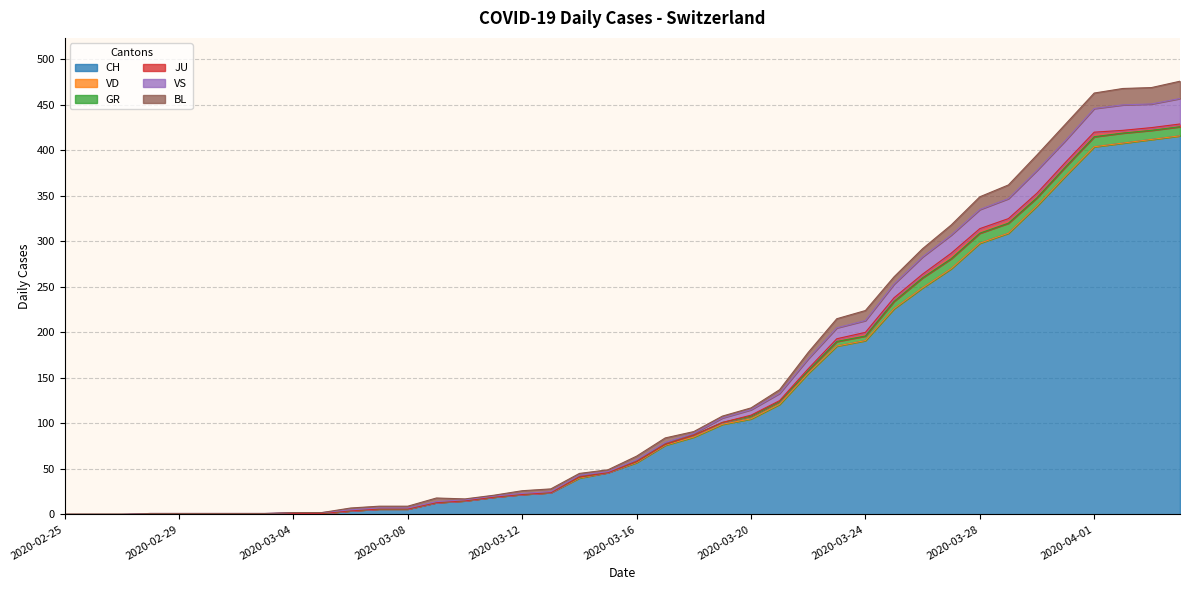

The value of GR at 2020-04-04 is 10. True or false?

True